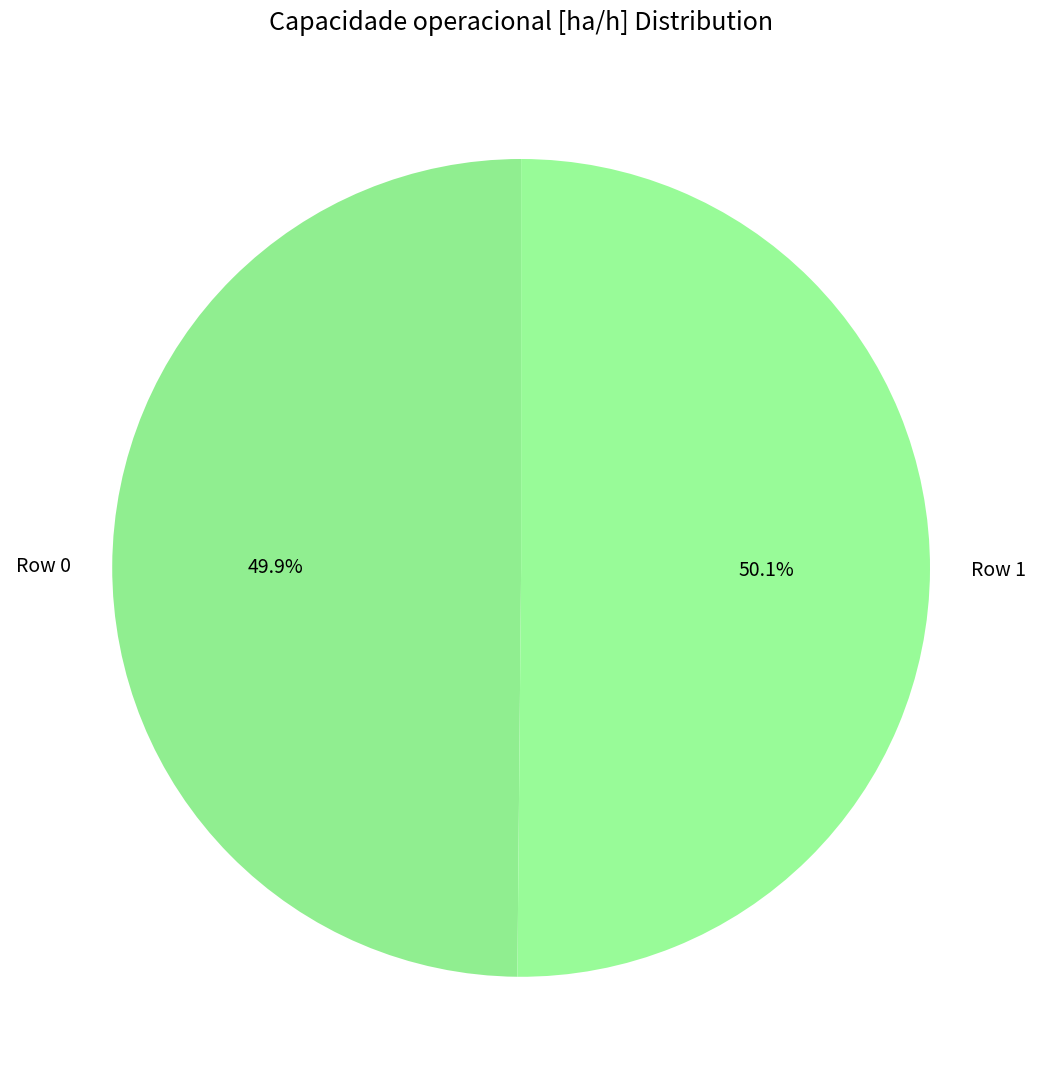

What is the ratio of the value at Row 1 to the value at Row 0?

1.0